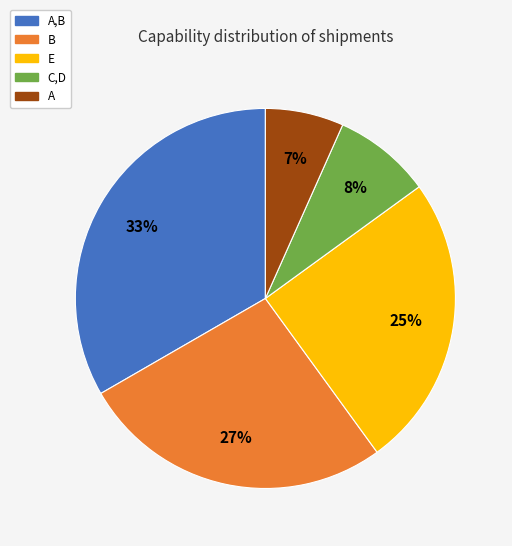

To the nearest percent, what is the average slice percentage?

20%